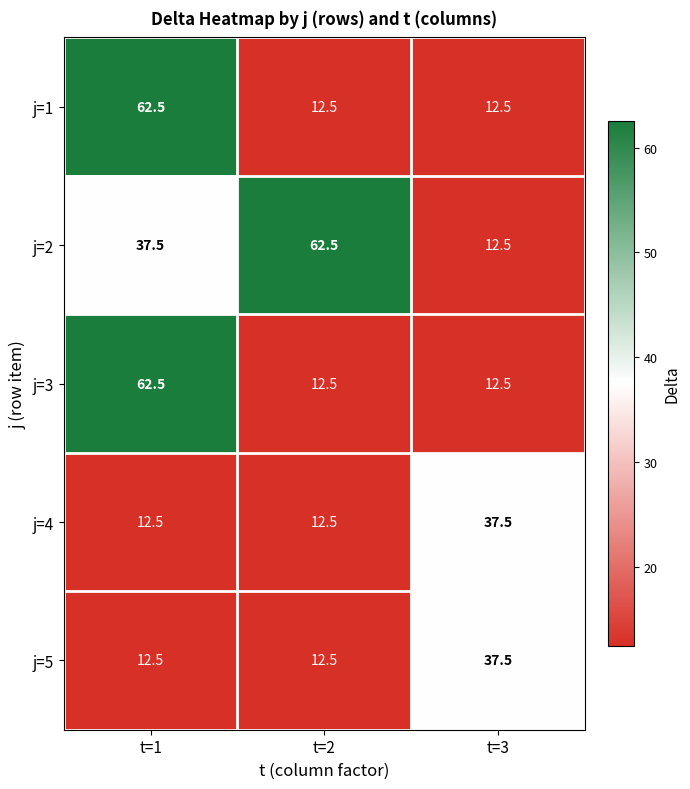

Reading left to right, transcribe all the data shown in this chart.

j=1: 62.5	12.5	12.5
j=2: 37.5	62.5	12.5
j=3: 62.5	12.5	12.5
j=4: 12.5	12.5	37.5
j=5: 12.5	12.5	37.5